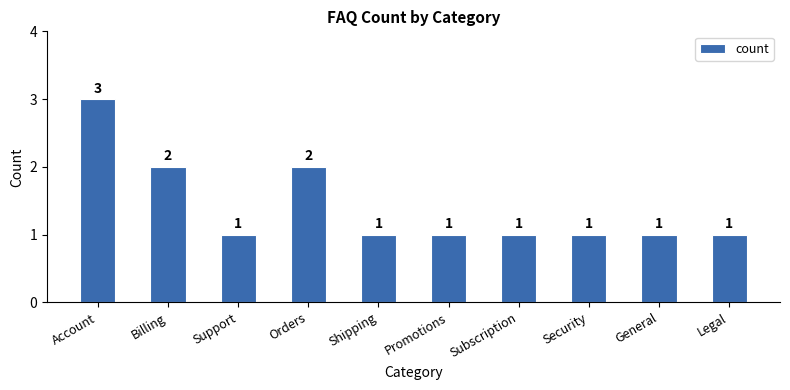

Is it true that the value at Support is 1?

True